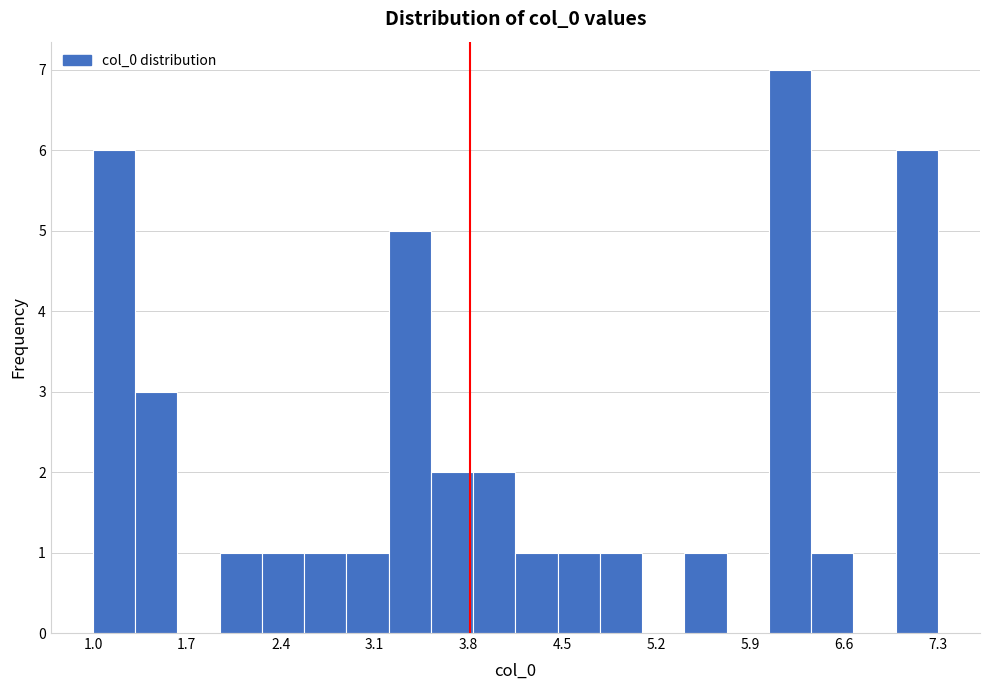

Read against the x-axis, roughly where is the centre of the tallest bar?

6.2